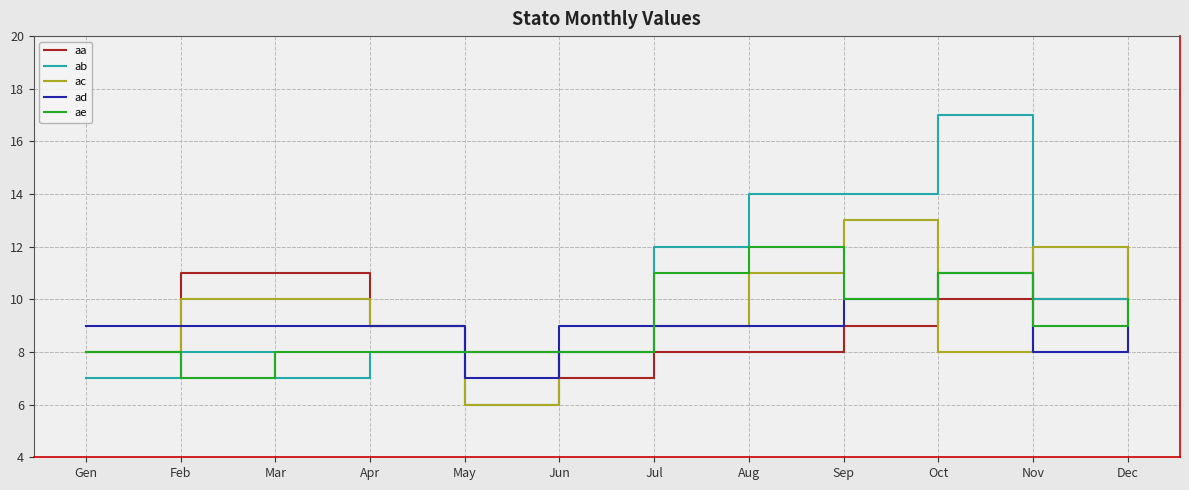

What is the approximate value of aa at Nov?

10